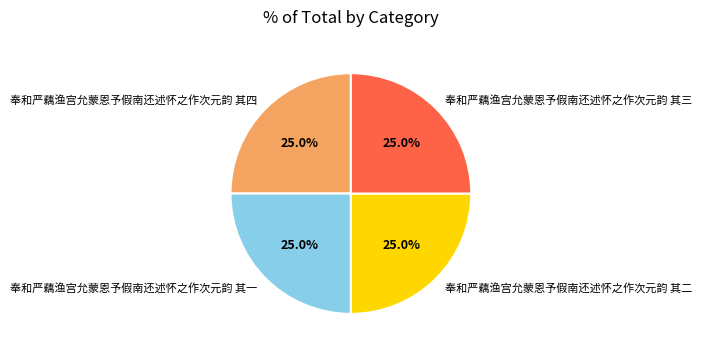

What is the ratio of the value at 奉和严藕渔宫允蒙恩予假南还述怀之作次元韵 其一 to the value at 奉和严藕渔宫允蒙恩予假南还述怀之作次元韵 其三?

1.0